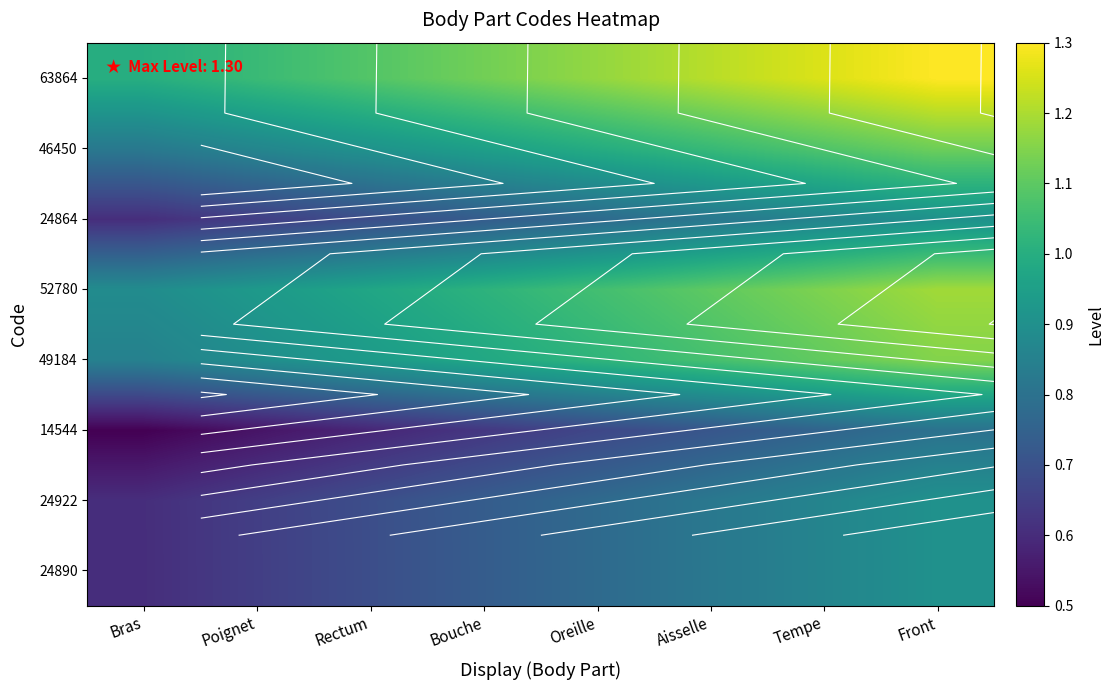

Which category has the lowest value across all series?

Bras